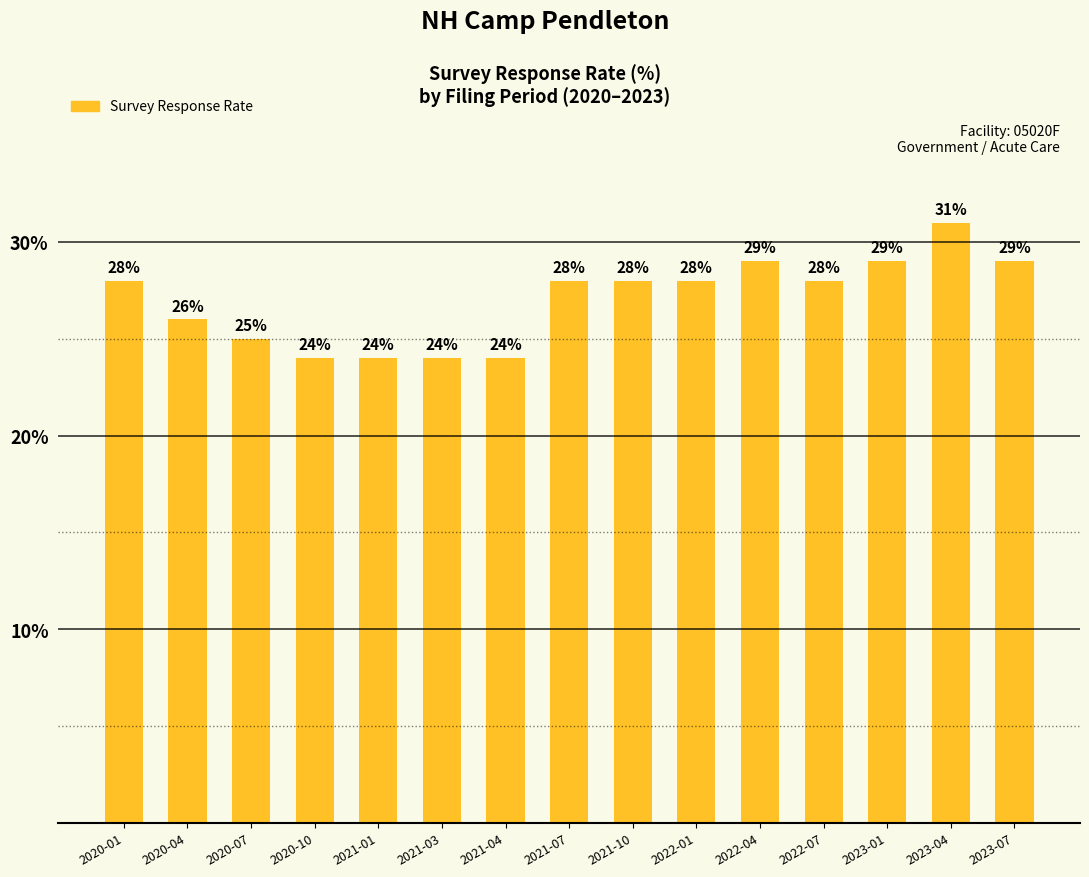

What is the minimum value shown in the chart?

24